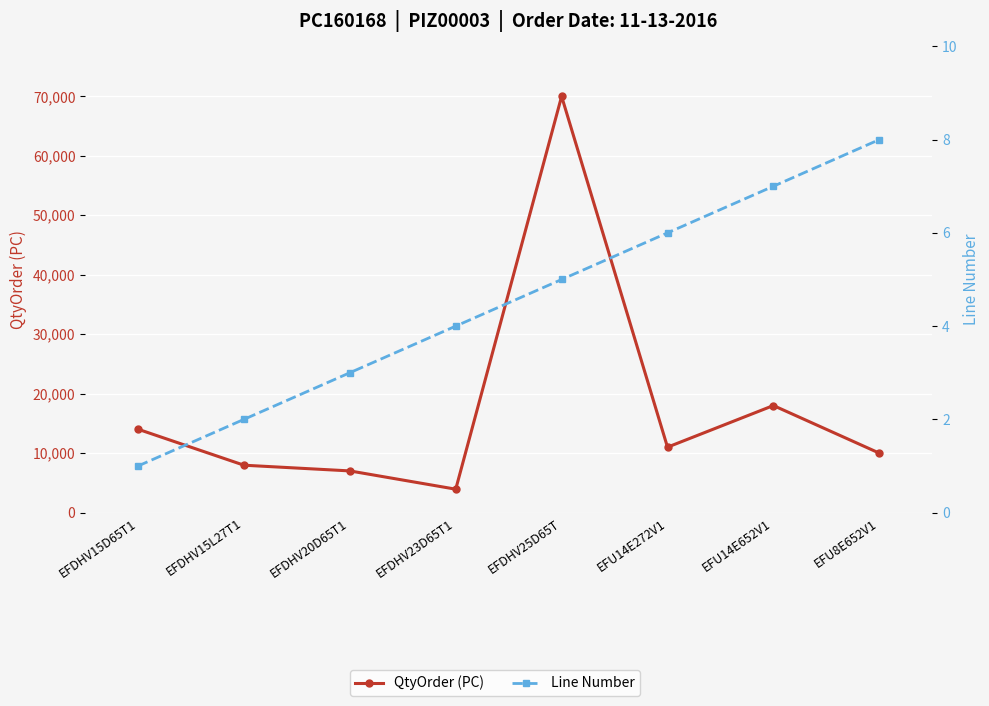

Reading left to right, list all the values displayed in this chart.

QtyOrder (PC): EFDHV15D65T1=14016	EFDHV15L27T1=7968	EFDHV20D65T1=7008	EFDHV23D65T1=3936	EFDHV25D65T=69984	EFU14E272V1=11000	EFU14E652V1=18000	EFU8E652V1=10000
Line Number: EFDHV15D65T1=1	EFDHV15L27T1=2	EFDHV20D65T1=3	EFDHV23D65T1=4	EFDHV25D65T=5	EFU14E272V1=6	EFU14E652V1=7	EFU8E652V1=8